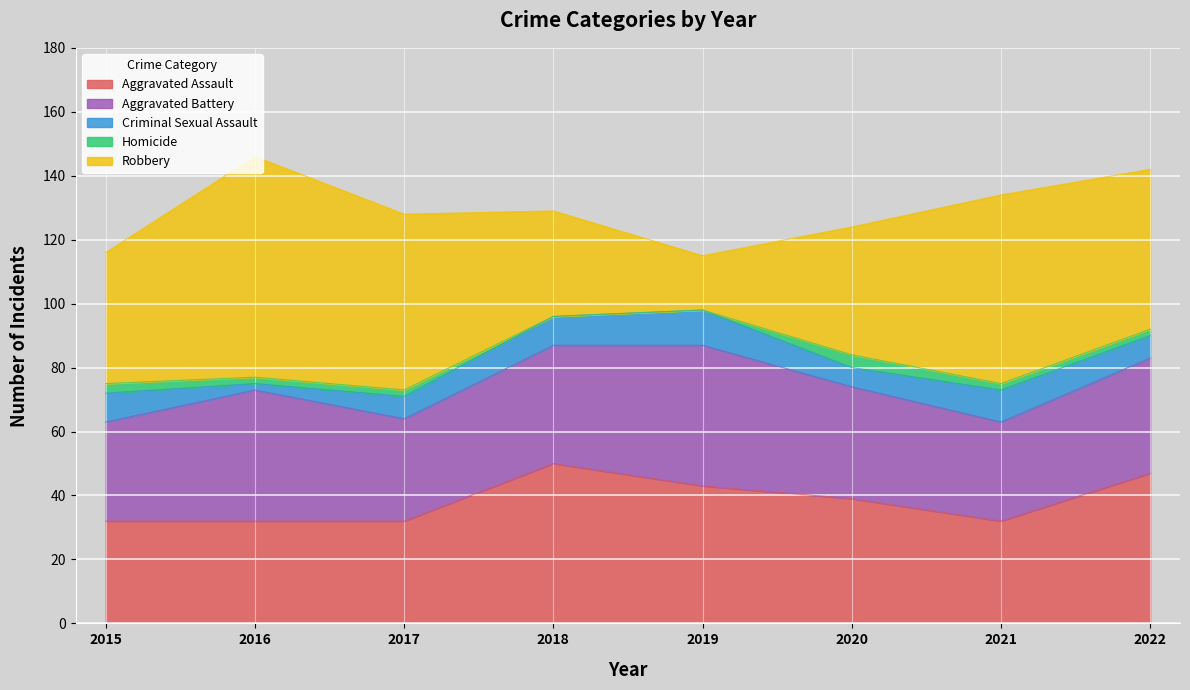

What is the maximum value shown in the chart?

69